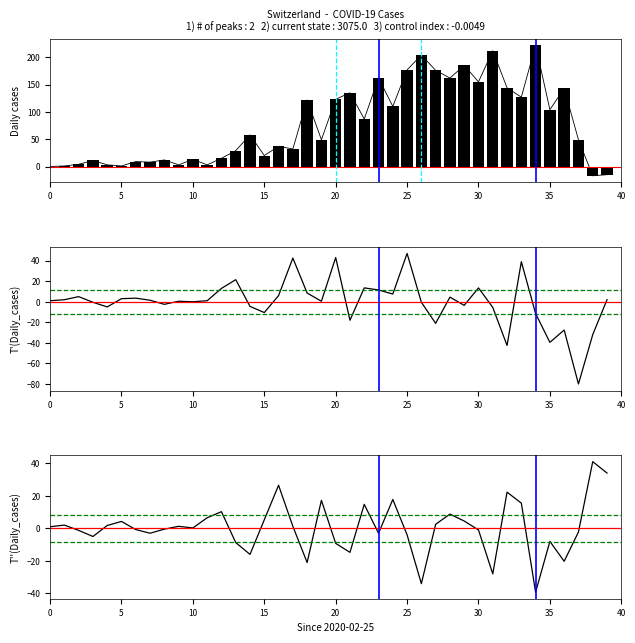

At how many categories does at least one series exceed -72?

40